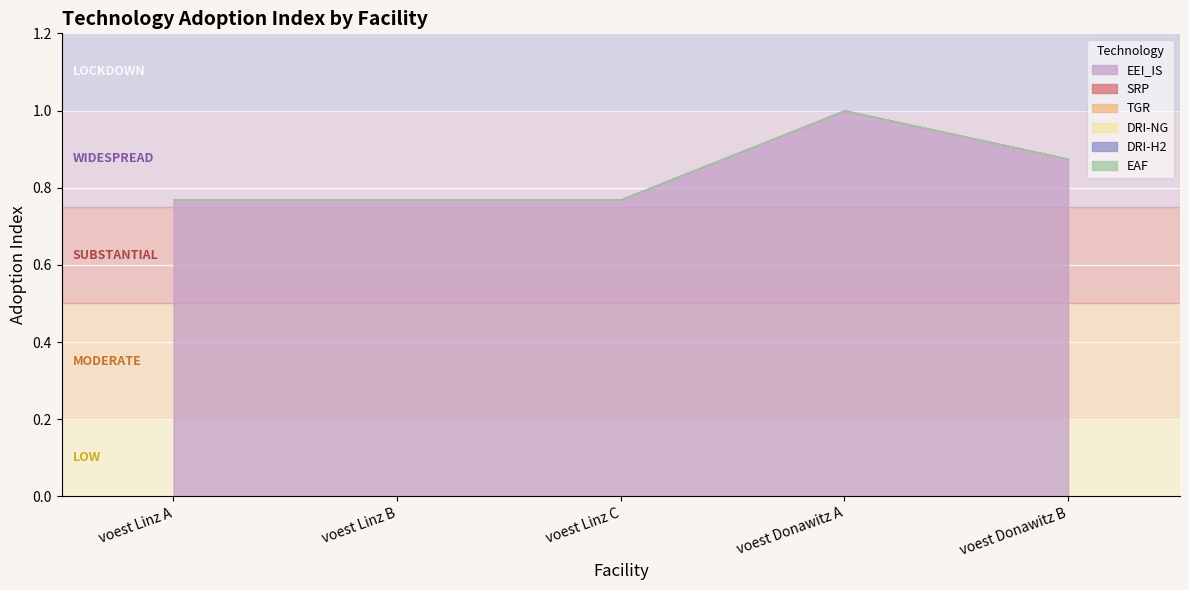

Which series has the widest spread of values?

EEI_IS